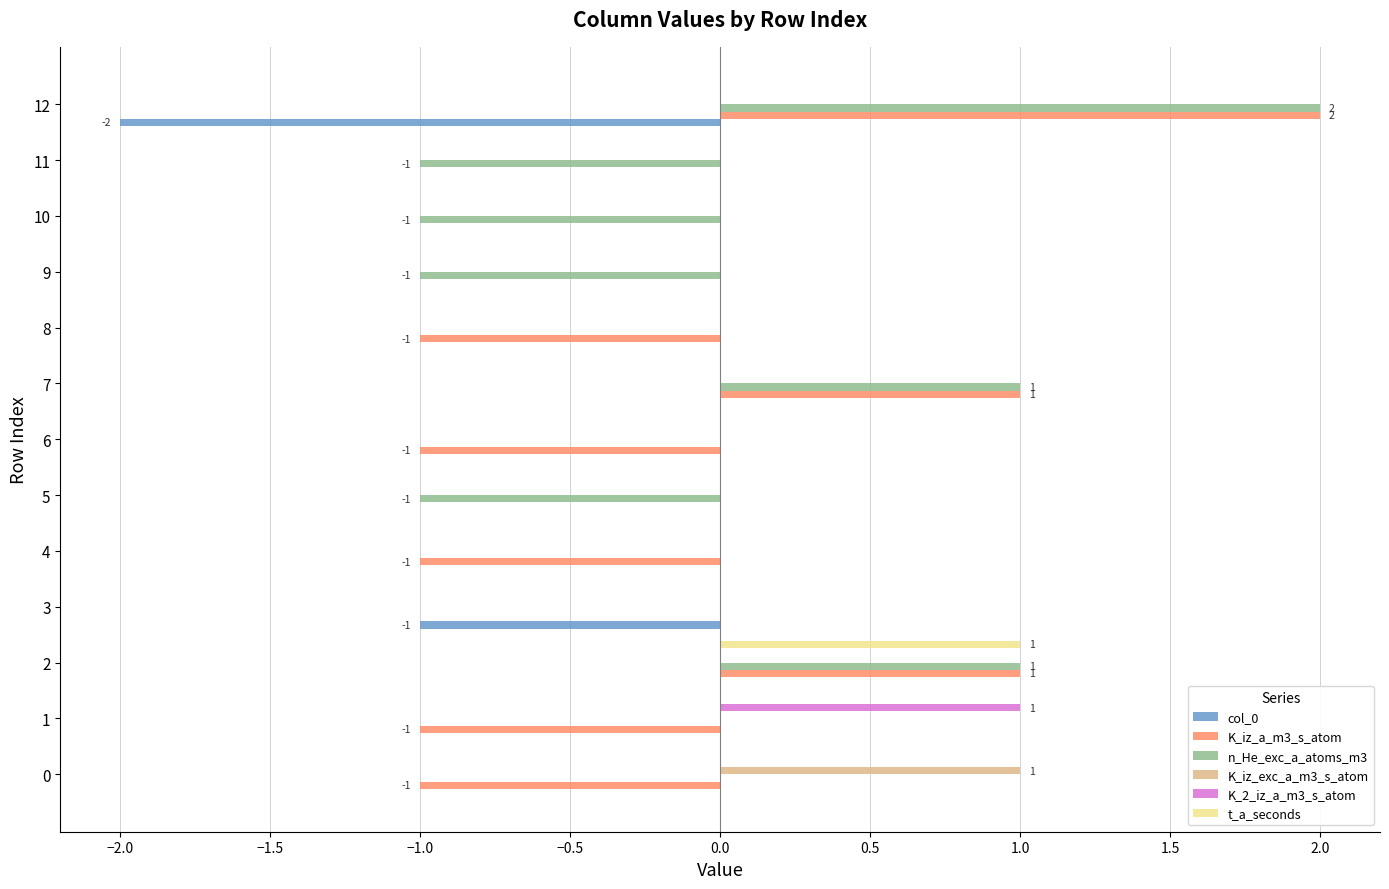

Which label corresponds to the largest value in the chart?

12